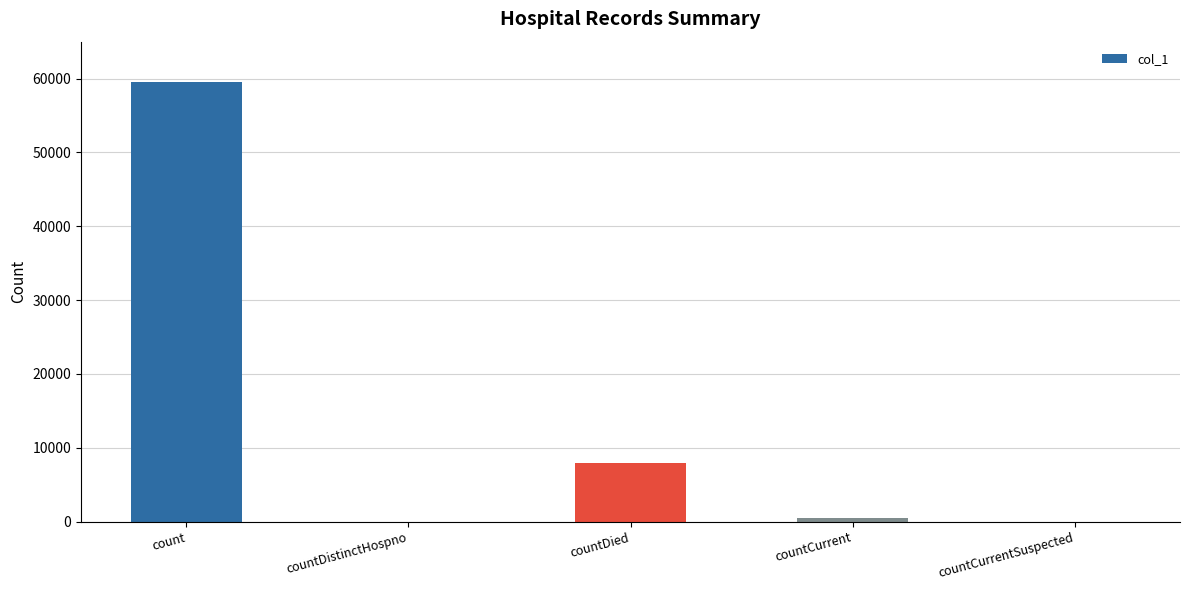

Which has a higher value, countDistinctHospno or count?

count